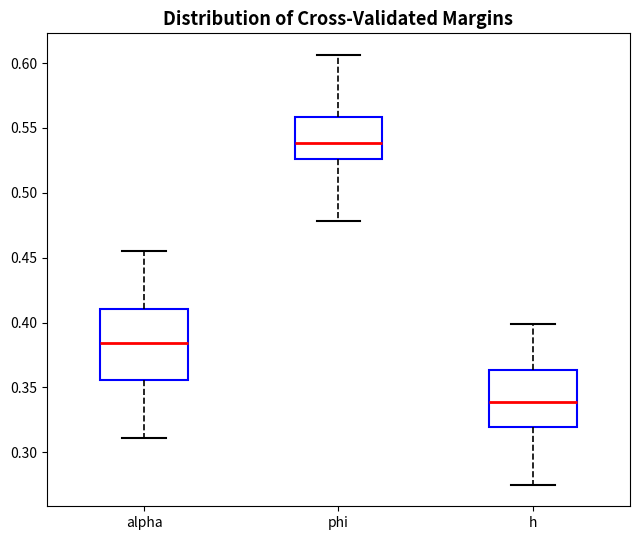

Reading left to right, transcribe this box plot: for each box, give where its median line is, the range the box spans, and where its two whiskers end, as read against the y-axis. The values are not printed on the chart, so give them approximately, as read against the axis.

alpha: median 0.385, box 0.355 to 0.410, whiskers 0.310 to 0.455
phi: median 0.540, box 0.525 to 0.560, whiskers 0.480 to 0.605
h: median 0.340, box 0.320 to 0.365, whiskers 0.275 to 0.400